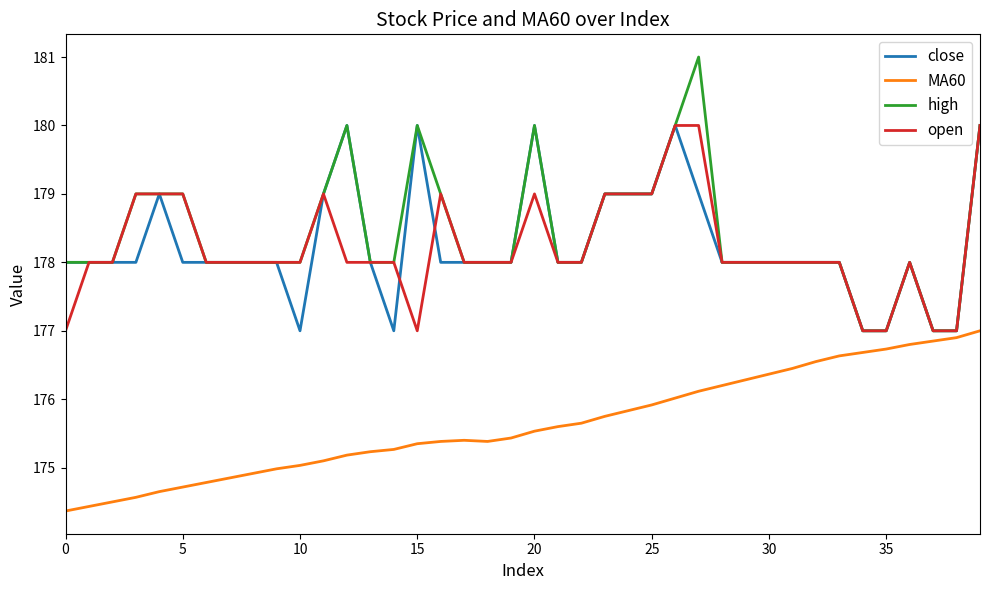

What is the maximum value shown in the chart?

181.0